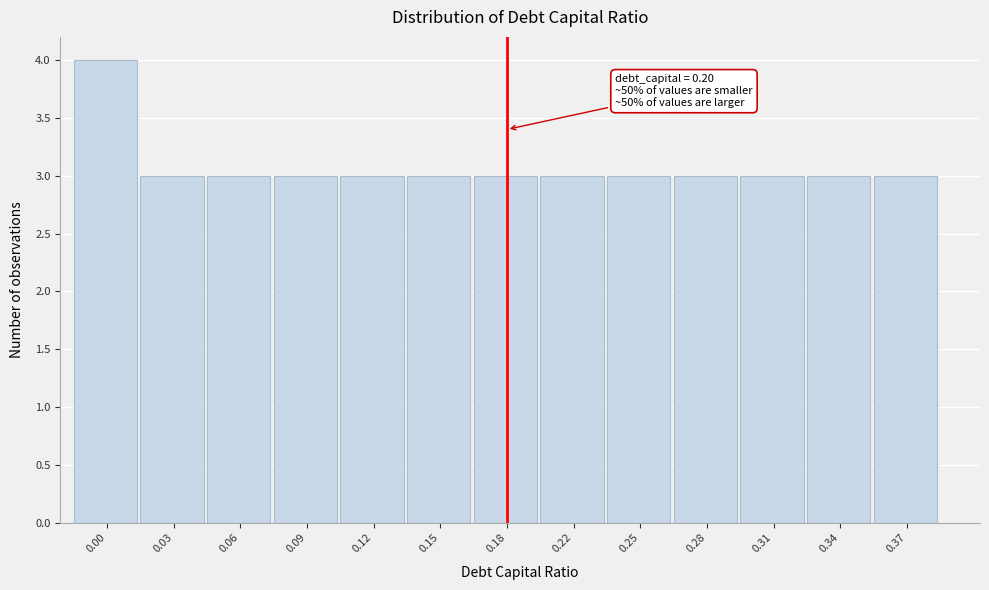

Reading right to left, list all the values displayed in this chart.

3	3	3	3	3	3	3	3	3	3	3	3	4